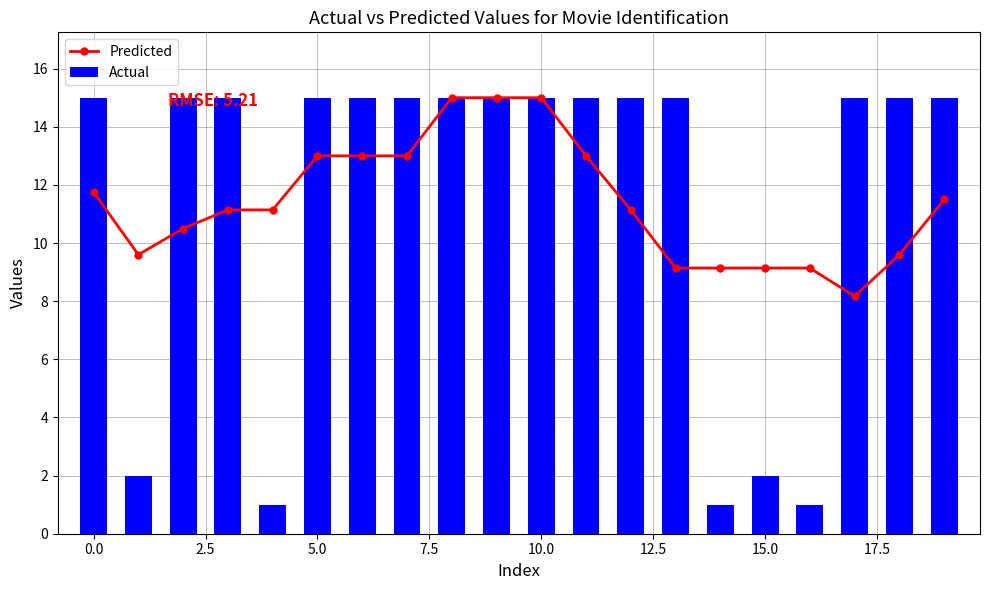

What is the lowest value of the Predicted series?

8.2